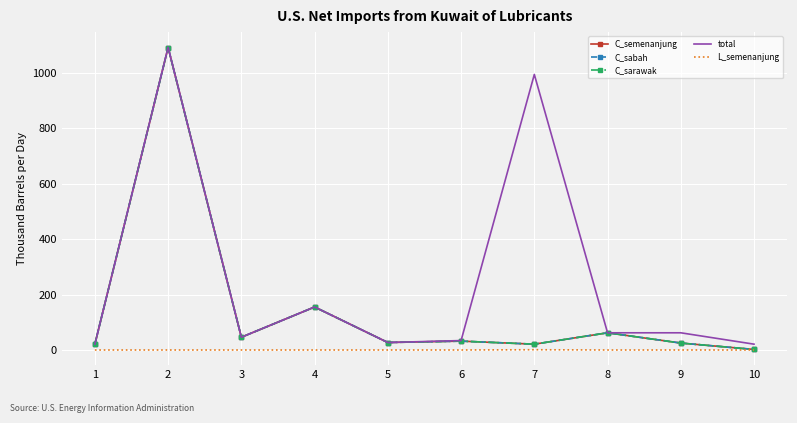

At which category does the chart reach its peak across all series?

2